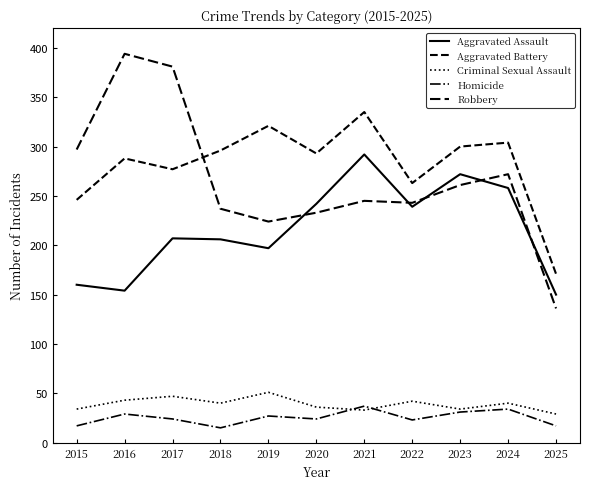

Does the chart have visible grid lines?

No